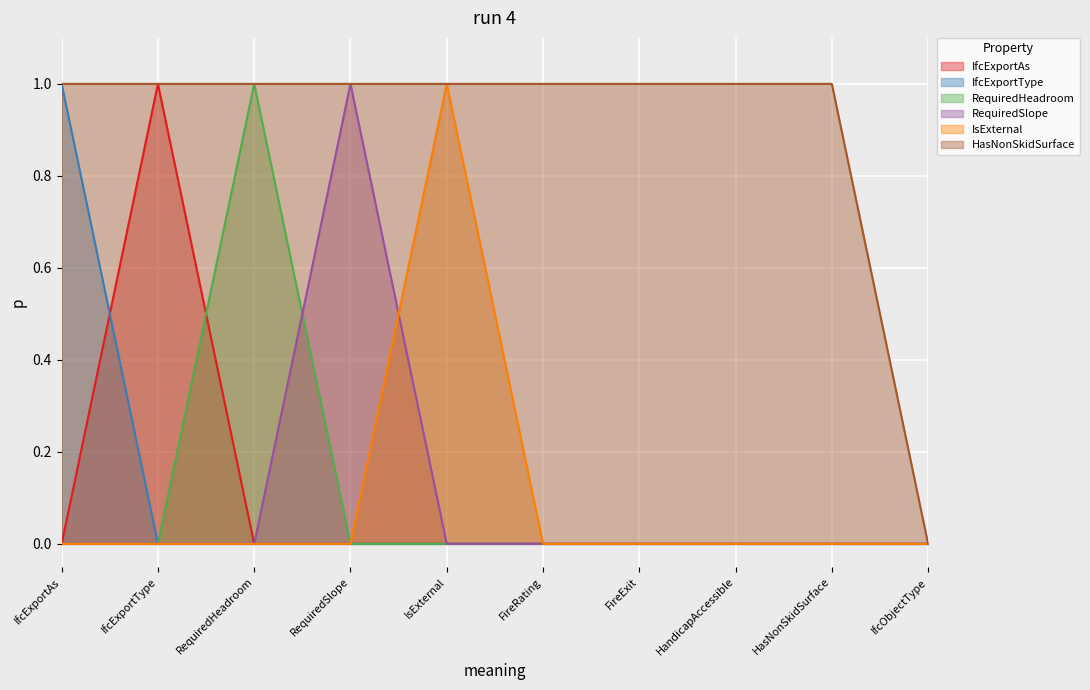

Is it true that RequiredSlope equals 0 at RequiredHeadroom?

True